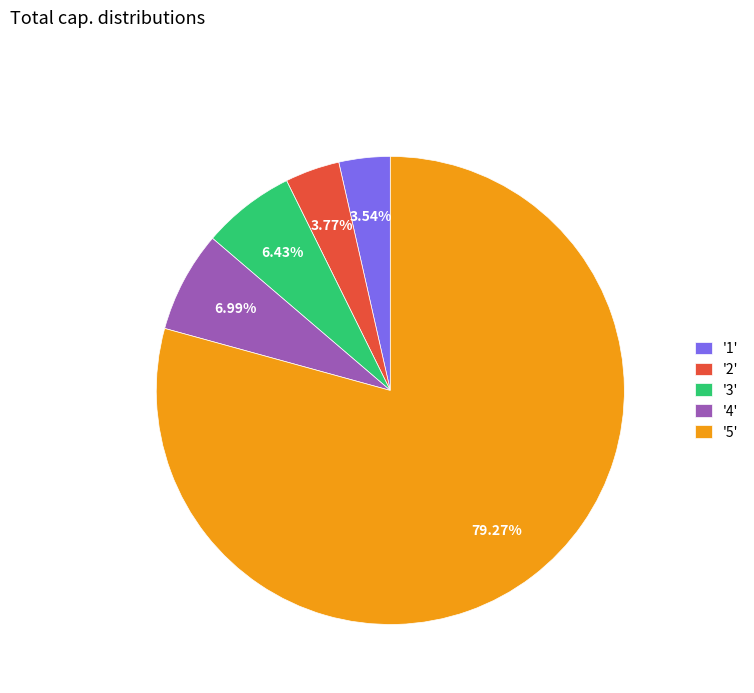

What is the ratio of the value at '1' to the value at '4'?

0.5